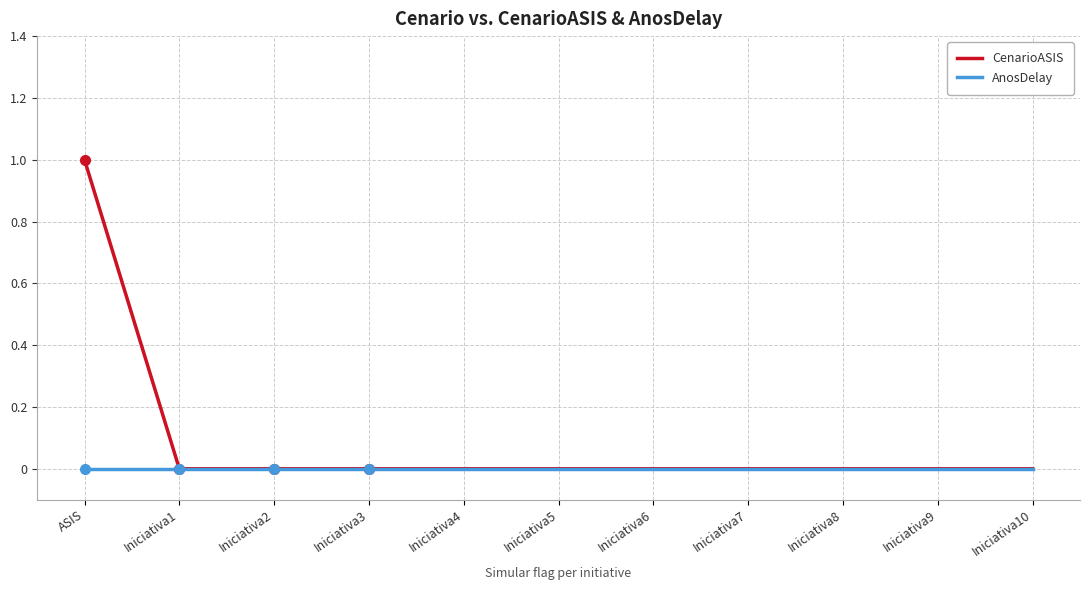

Reading left to right, transcribe all the data shown in this chart.

CenarioASIS: ASIS=1	Iniciativa1=0	Iniciativa2=0	Iniciativa3=0	Iniciativa4=0	Iniciativa5=0	Iniciativa6=0	Iniciativa7=0	Iniciativa8=0	Iniciativa9=0	Iniciativa10=0
AnosDelay: ASIS=0	Iniciativa1=0	Iniciativa2=0	Iniciativa3=0	Iniciativa4=0	Iniciativa5=0	Iniciativa6=0	Iniciativa7=0	Iniciativa8=0	Iniciativa9=0	Iniciativa10=0